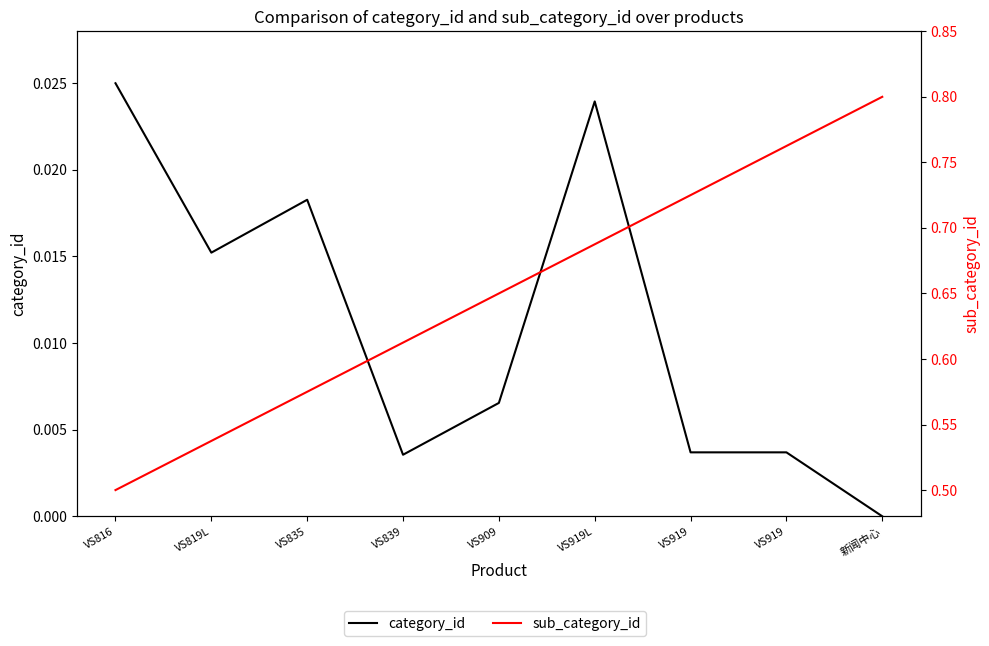

True or false: category_id has more than 1 interior local peaks.

True